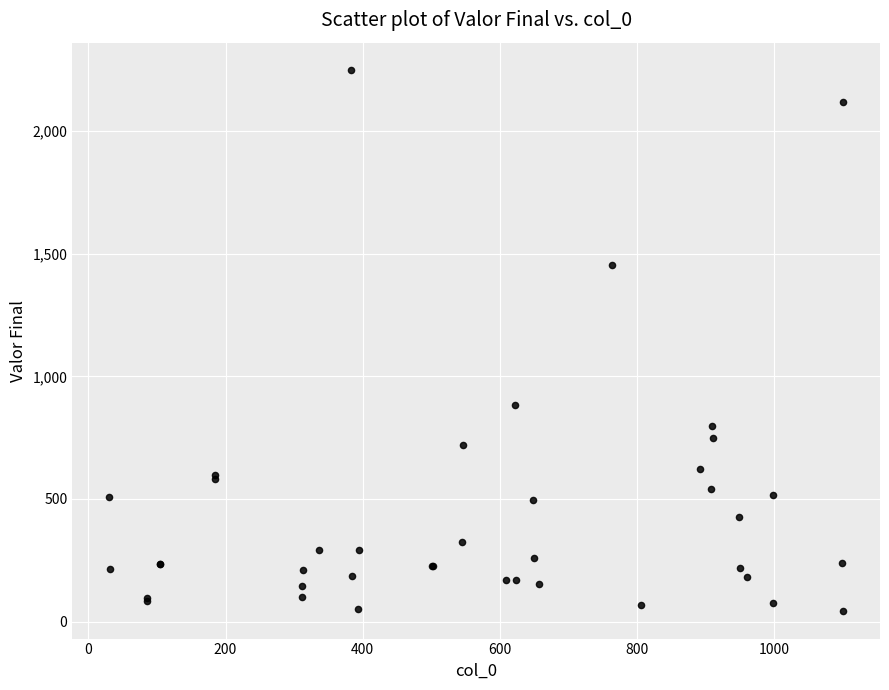

What Y value in the scatter plot is closest to 1145?

882